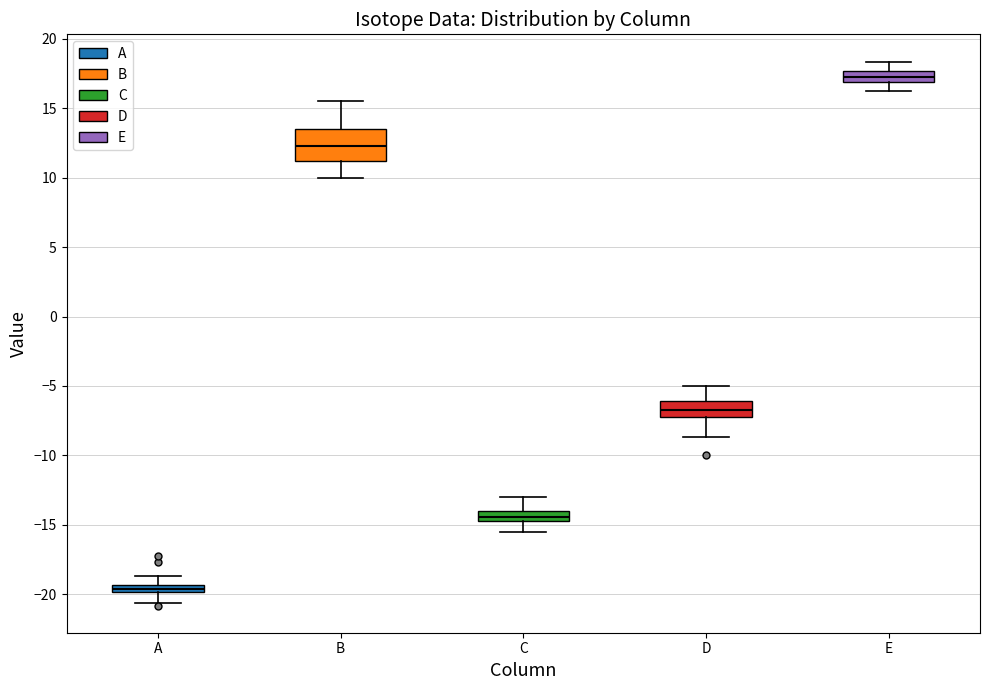

Which box's median line is the highest?

E